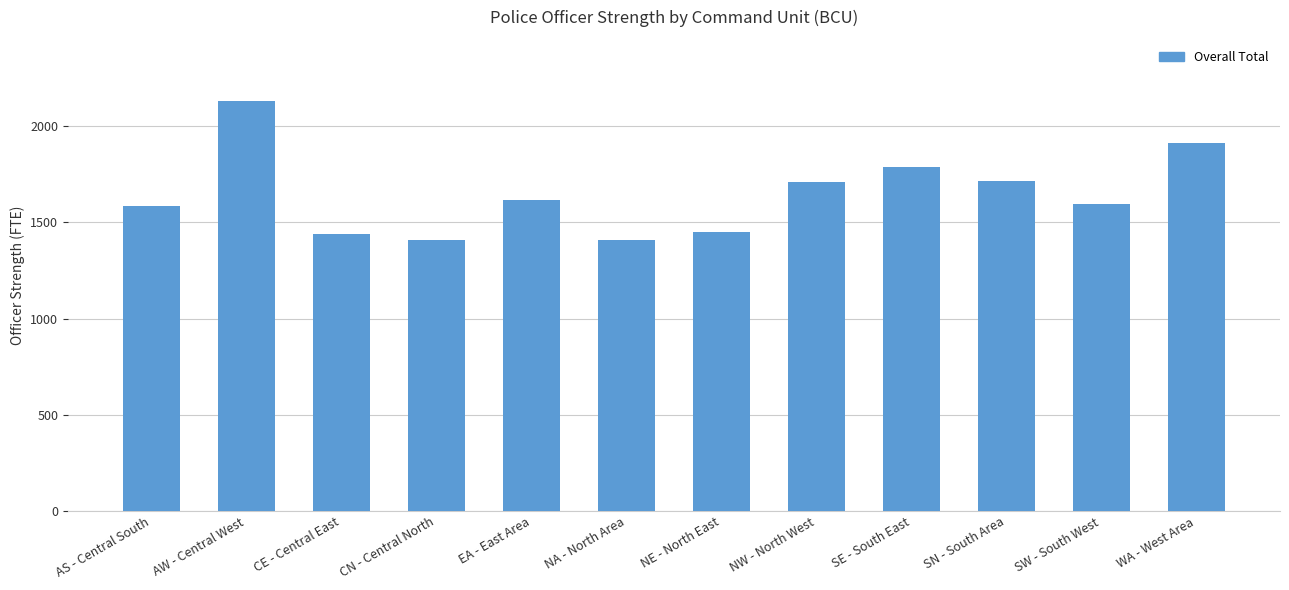

What is the change in value from CN - Central North to SE - South East?

+382.6